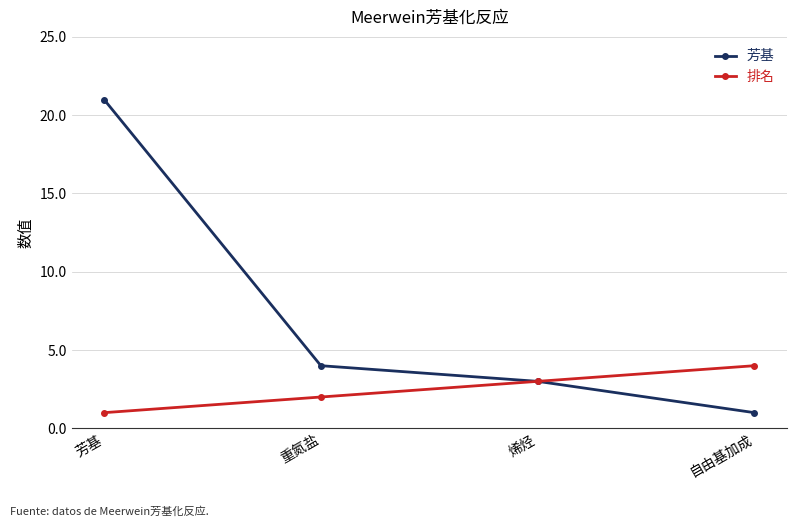

Is it true that 排名 equals 2 at 重氮盐?

True